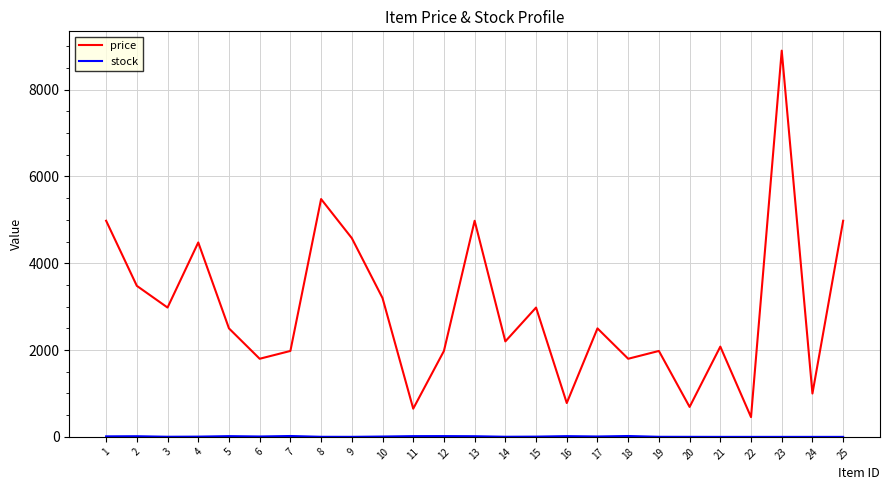

What is the total value across all series at 21?

2080